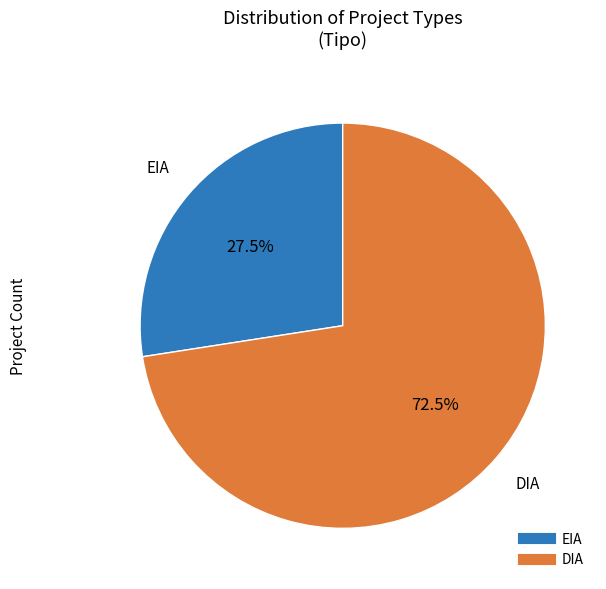

Which category has the smallest portion of the pie?

EIA